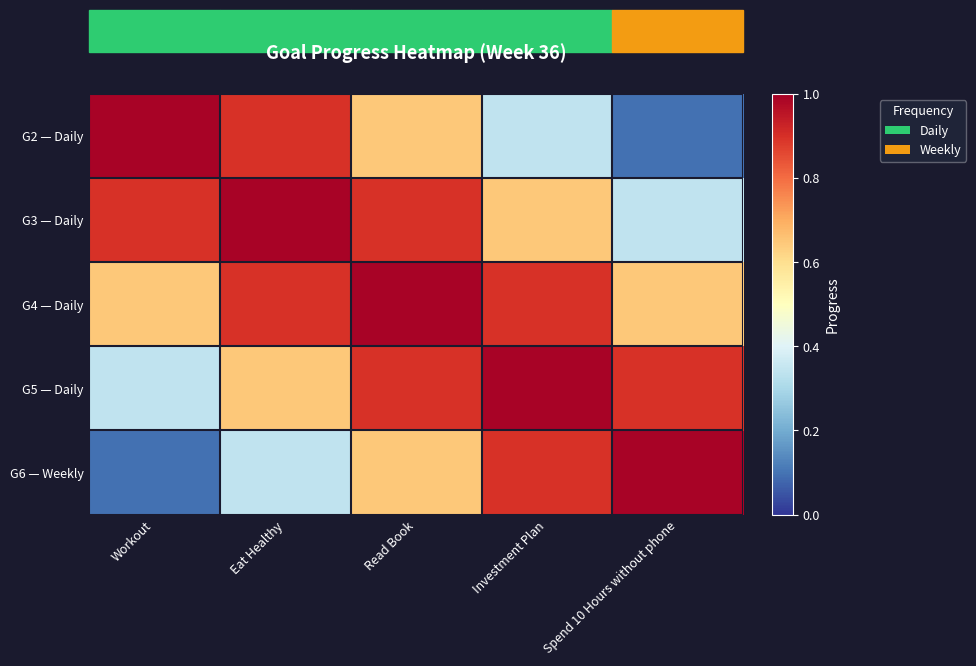

Reading right to left, transcribe all the data shown in this chart.

G2 — Daily: Spend 10 Hours without phone=0.1	Investment Plan=0.3	Read Book=0.6	Eat Healthy=0.9	Workout=1.0
G3 — Daily: Spend 10 Hours without phone=0.3	Investment Plan=0.6	Read Book=0.9	Eat Healthy=1.0	Workout=0.9
G4 — Daily: Spend 10 Hours without phone=0.6	Investment Plan=0.9	Read Book=1.0	Eat Healthy=0.9	Workout=0.6
G5 — Daily: Spend 10 Hours without phone=0.9	Investment Plan=1.0	Read Book=0.9	Eat Healthy=0.6	Workout=0.3
G6 — Weekly: Spend 10 Hours without phone=1.0	Investment Plan=0.9	Read Book=0.6	Eat Healthy=0.3	Workout=0.1